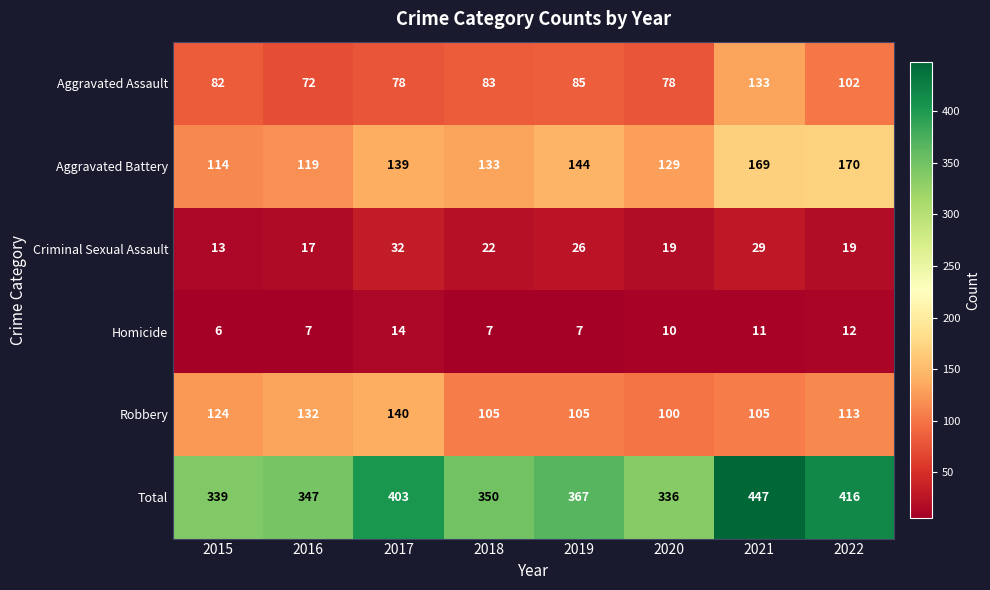

At which category is the sum across all series the highest?

2021